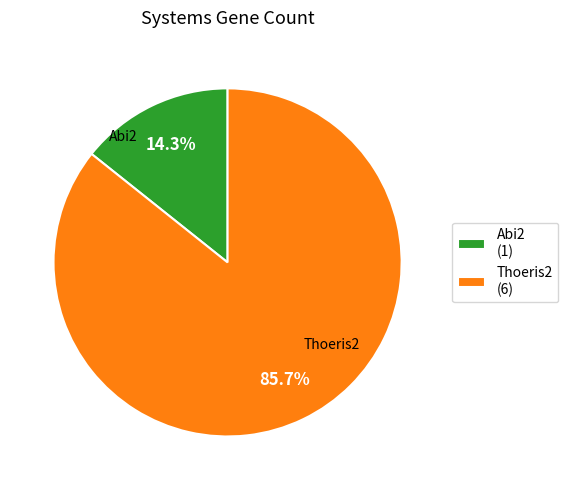

To the nearest percent, what is the average slice percentage?

50%